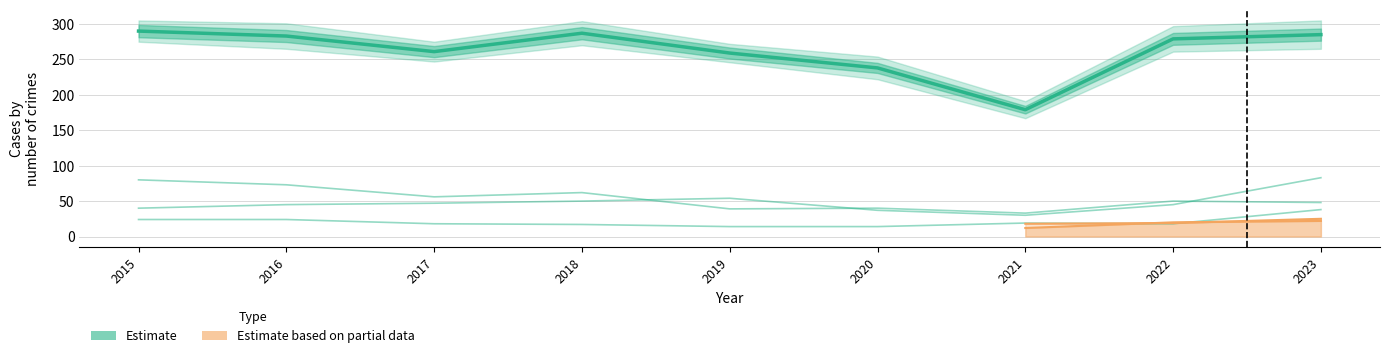

Rank the categories by value from lowest to highest.

2021, 2020, 2019, 2017, 2022, 2016, 2023, 2018, 2015